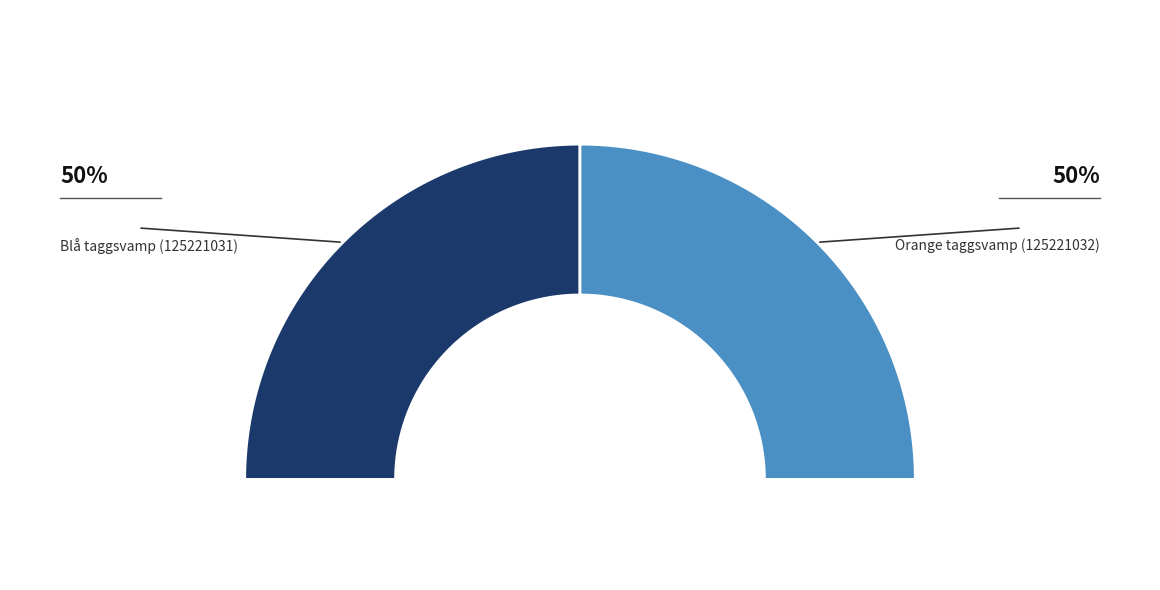

How many slices are in this pie chart?

2